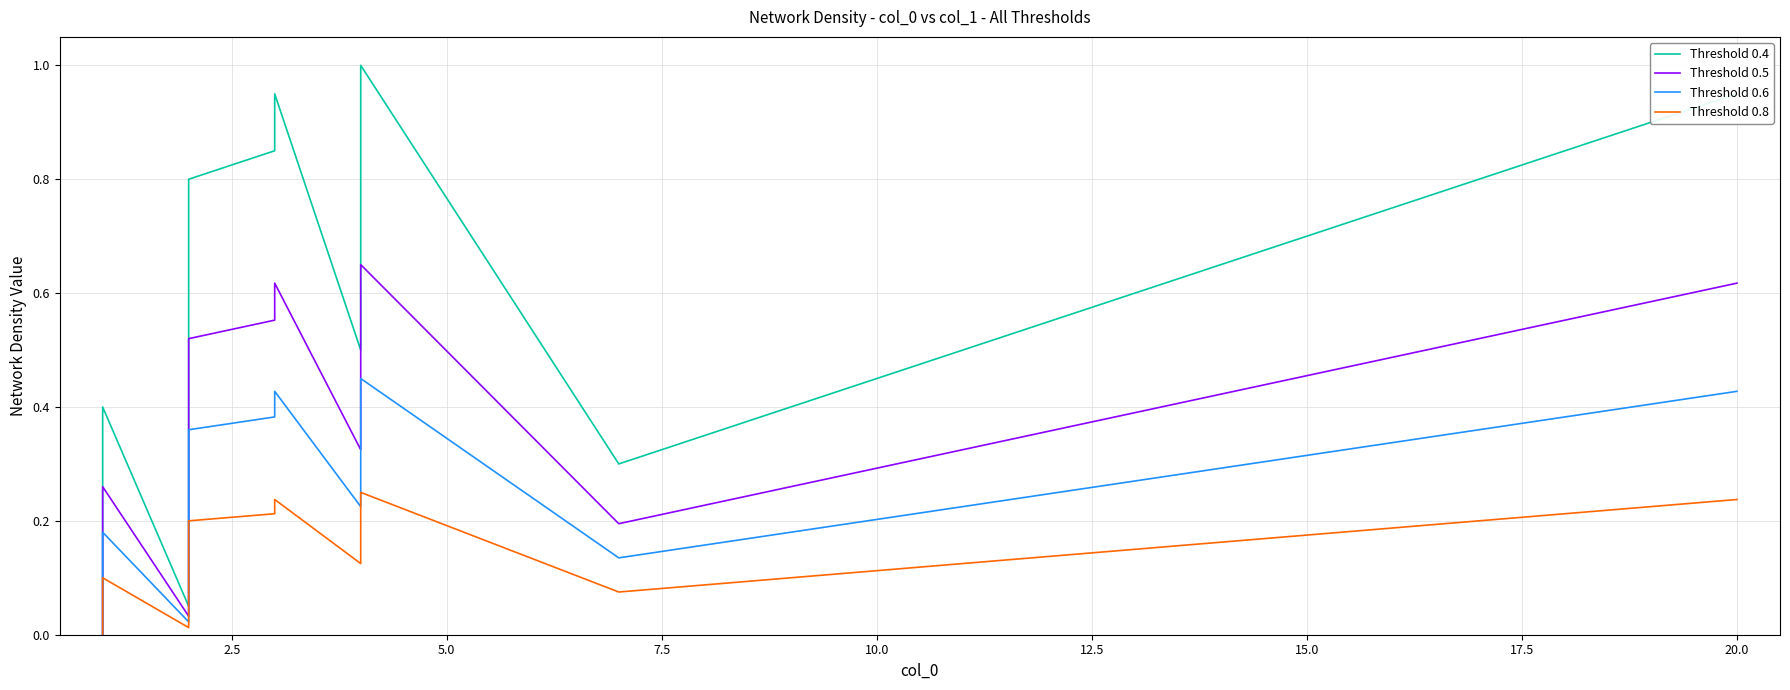

What is the maximum value shown in the chart?

1.0